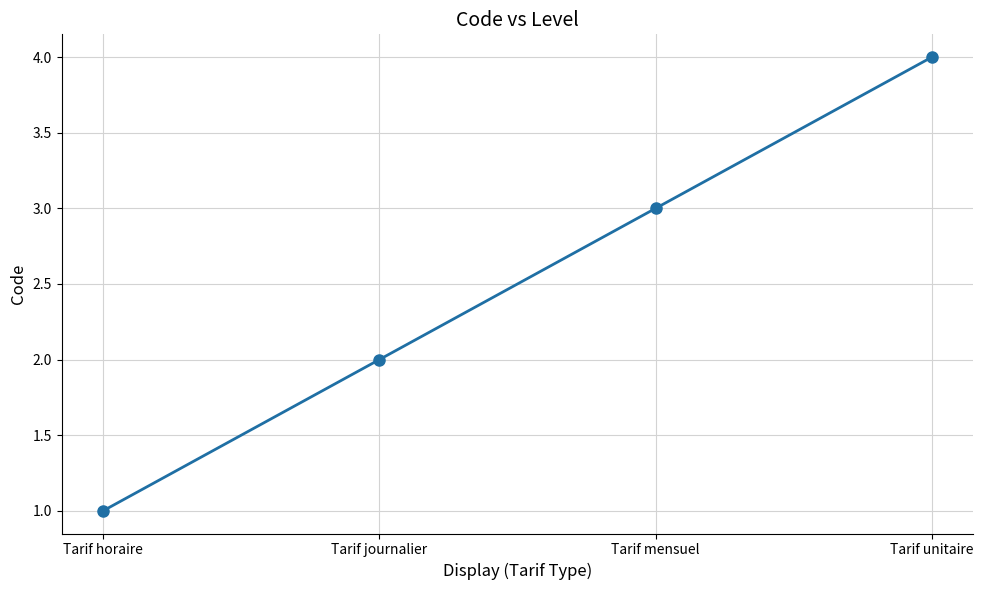

Which has a higher value, Tarif unitaire or Tarif horaire?

Tarif unitaire